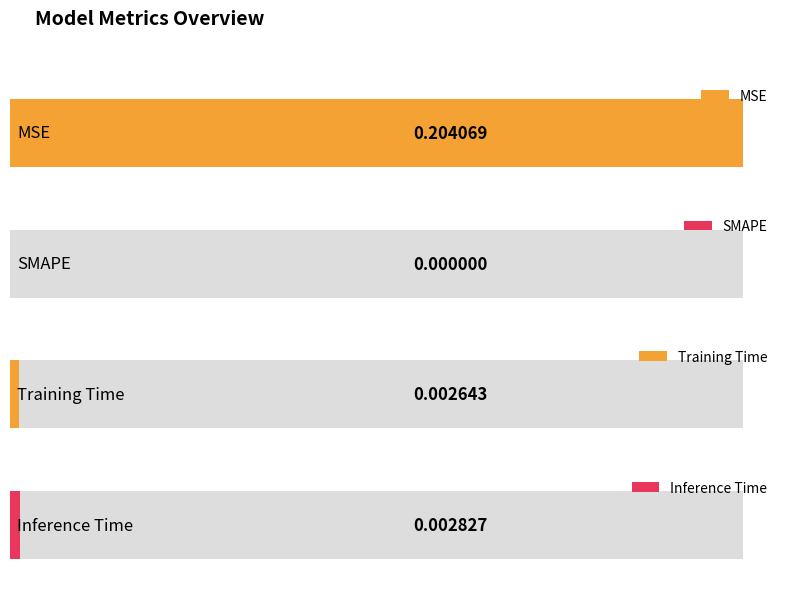

Is it true that the value at SMAPE is -0.1?

False